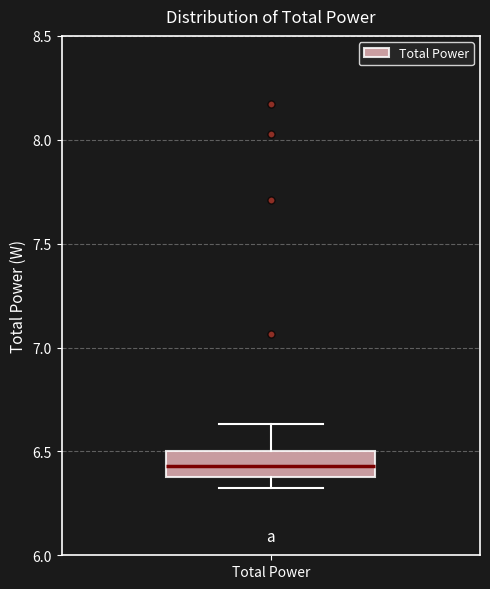

Read this box plot against the y-axis: the position of the median line, the range covered by the box, and the ends of both whiskers. The values are not printed on the chart, so give them approximately, as read against the axis.

median 6.45, box 6.40 to 6.50, whiskers 6.30 to 6.65